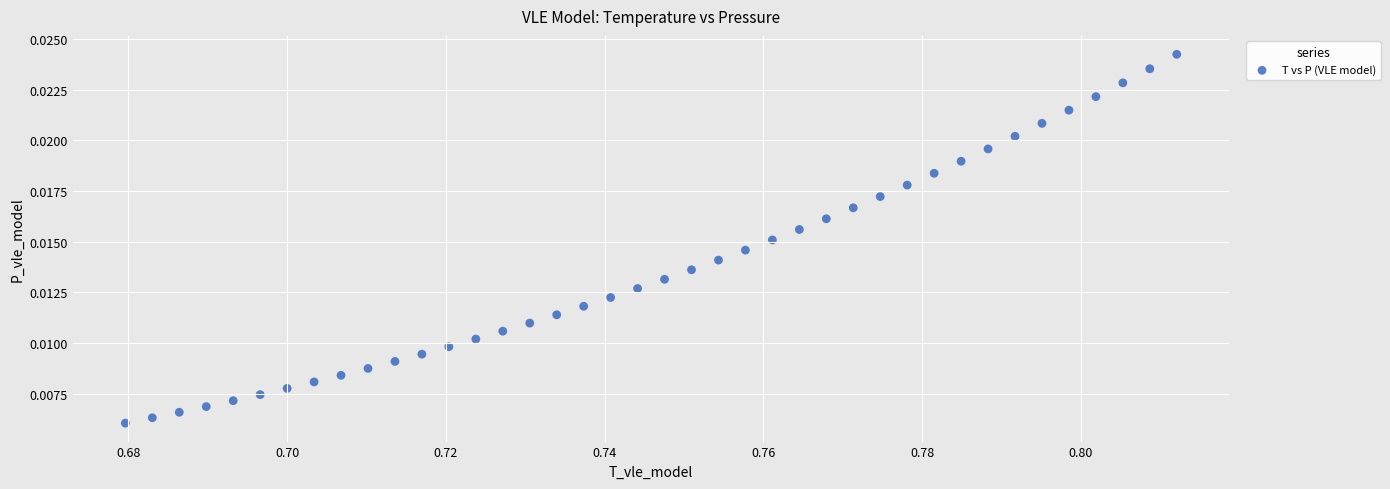

Count the number of points in this scatter plot.

40